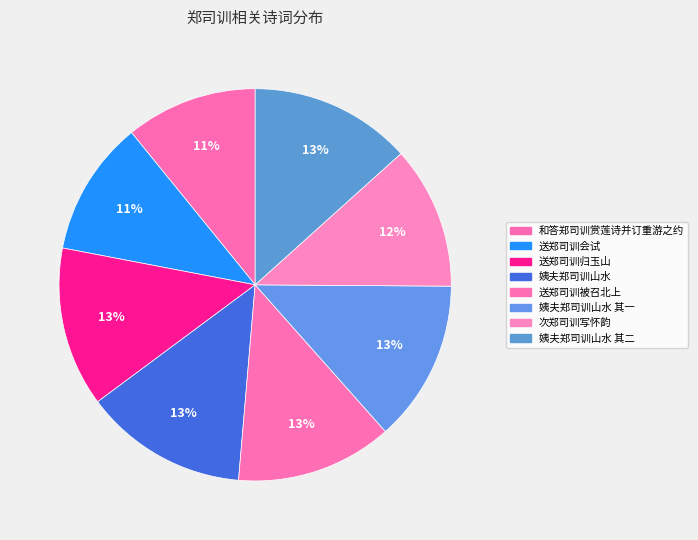

Count the number of slices in the pie.

8